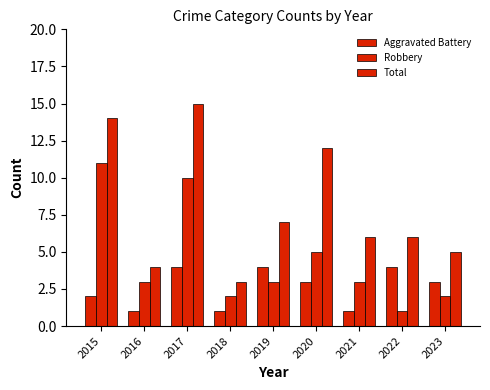

Count the number of categories in the chart.

9